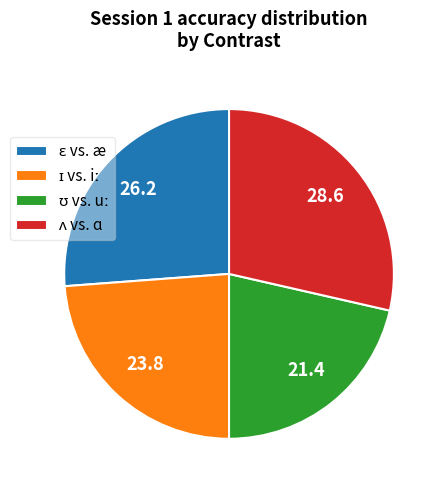

Is there any slice that represents more than half of the pie?

No